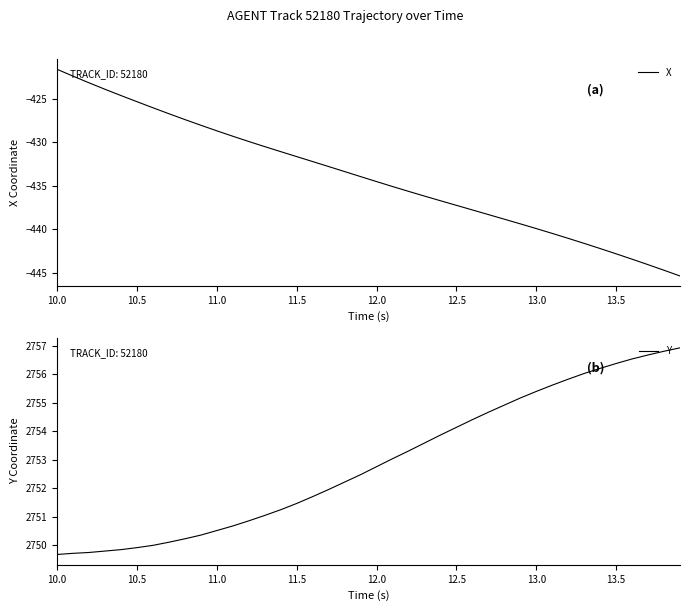

The value of Y at 10.0 is 2749.7. True or false?

True